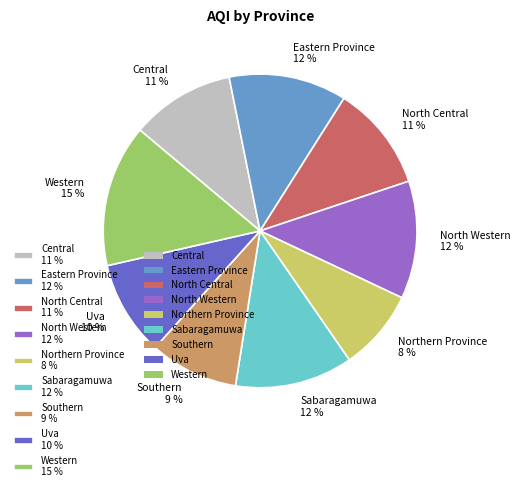

Is North Central 11 % the majority of the pie?

No